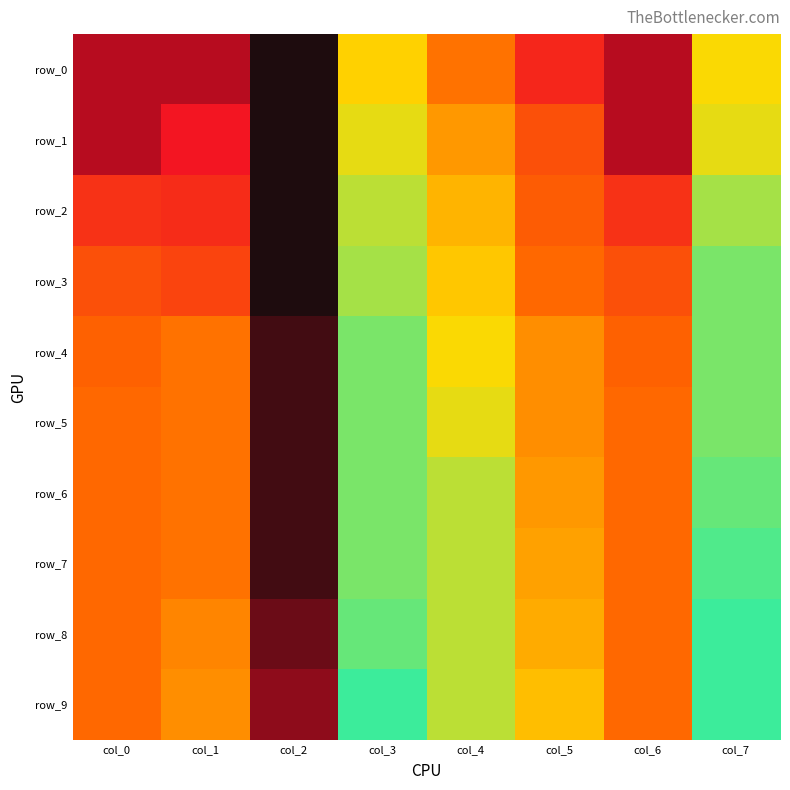

Reading left to right, extract all data points from this chart.

row_0: col_0=0.1	col_1=0.1	col_2=0.0	col_3=0.5	col_4=0.4	col_5=0.2	col_6=0.1	col_7=0.6
row_1: col_0=0.1	col_1=0.1	col_2=0.0	col_3=0.6	col_4=0.4	col_5=0.3	col_6=0.1	col_7=0.6
row_2: col_0=0.2	col_1=0.2	col_2=0.0	col_3=0.6	col_4=0.5	col_5=0.3	col_6=0.2	col_7=0.6
row_3: col_0=0.3	col_1=0.3	col_2=0.0	col_3=0.6	col_4=0.5	col_5=0.4	col_6=0.3	col_7=0.7
row_4: col_0=0.3	col_1=0.4	col_2=0.0	col_3=0.7	col_4=0.6	col_5=0.4	col_6=0.3	col_7=0.7
row_5: col_0=0.4	col_1=0.4	col_2=0.0	col_3=0.7	col_4=0.6	col_5=0.4	col_6=0.4	col_7=0.7
row_6: col_0=0.4	col_1=0.4	col_2=0.0	col_3=0.7	col_4=0.6	col_5=0.4	col_6=0.4	col_7=0.7
row_7: col_0=0.4	col_1=0.4	col_2=0.0	col_3=0.7	col_4=0.6	col_5=0.5	col_6=0.4	col_7=0.7
row_8: col_0=0.4	col_1=0.4	col_2=0.0	col_3=0.7	col_4=0.6	col_5=0.5	col_6=0.4	col_7=0.7
row_9: col_0=0.4	col_1=0.4	col_2=0.1	col_3=0.7	col_4=0.6	col_5=0.5	col_6=0.4	col_7=0.7